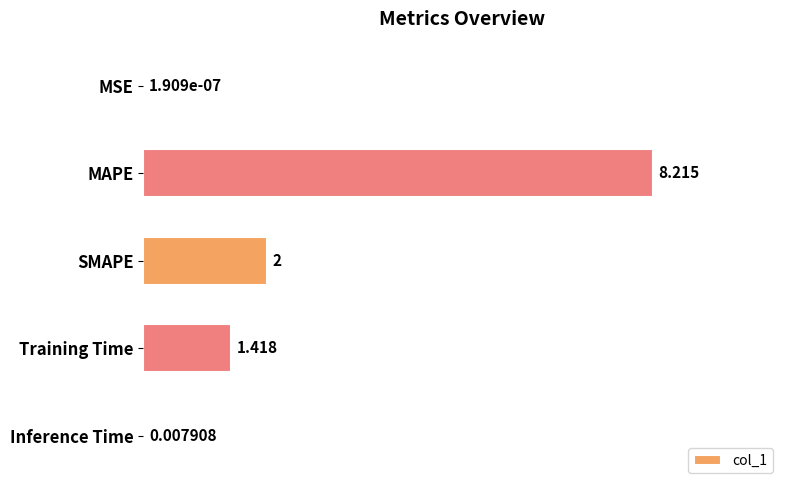

Between MAPE and Inference Time, which is larger?

MAPE